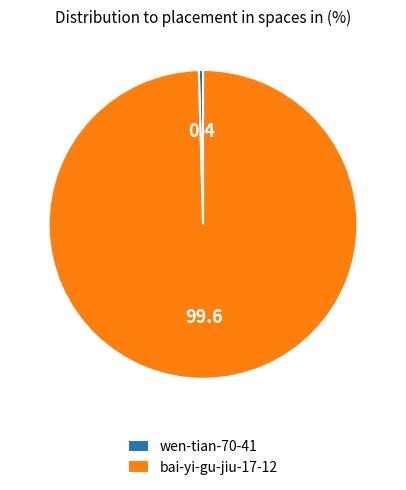

What is the ratio of the value at bai-yi-gu-jiu-17-12 to the value at wen-tian-70-41?

226.0